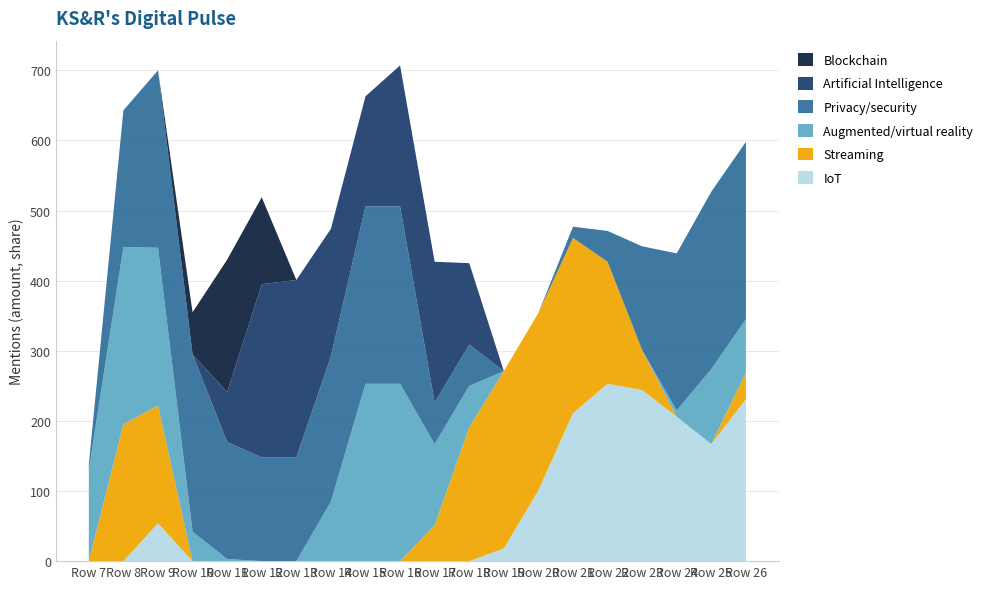

Reading left to right, transcribe all the data shown in this chart.

col_20: Row 7=0	Row 8=0	Row 9=54	Row 10=0	Row 11=0	Row 12=0	Row 13=0	Row 14=0	Row 15=0	Row 16=0	Row 17=0	Row 18=0	Row 19=18	Row 20=101	Row 21=211	Row 22=253	Row 23=244	Row 24=206	Row 25=167	Row 26=231
col_21: Row 7=0	Row 8=195	Row 9=168	Row 10=0	Row 11=0	Row 12=0	Row 13=0	Row 14=0	Row 15=0	Row 16=0	Row 17=51	Row 18=191	Row 19=253	Row 20=253	Row 21=250	Row 22=174	Row 23=57	Row 24=0	Row 25=0	Row 26=38
col_18: Row 7=130	Row 8=253	Row 9=225	Row 10=42	Row 11=3	Row 12=0	Row 13=0	Row 14=85	Row 15=253	Row 16=253	Row 17=116	Row 18=59	Row 19=0	Row 20=0	Row 21=0	Row 22=0	Row 23=0	Row 24=9	Row 25=107	Row 26=76
col_19: Row 7=8	Row 8=195	Row 9=253	Row 10=253	Row 11=167	Row 12=148	Row 13=148	Row 14=207	Row 15=253	Row 16=253	Row 17=59	Row 18=59	Row 19=0	Row 20=0	Row 21=16	Row 22=44	Row 23=148	Row 24=224	Row 25=253	Row 26=253
col_22: Row 7=0	Row 8=0	Row 9=0	Row 10=0	Row 11=71	Row 12=247	Row 13=253	Row 14=182	Row 15=157	Row 16=201	Row 17=201	Row 18=116	Row 19=0	Row 20=0	Row 21=0	Row 22=0	Row 23=0	Row 24=0	Row 25=0	Row 26=0
col_6: Row 7=0	Row 8=0	Row 9=0	Row 10=60	Row 11=189	Row 12=124	Row 13=0	Row 14=0	Row 15=0	Row 16=0	Row 17=0	Row 18=0	Row 19=0	Row 20=0	Row 21=0	Row 22=0	Row 23=0	Row 24=0	Row 25=0	Row 26=0